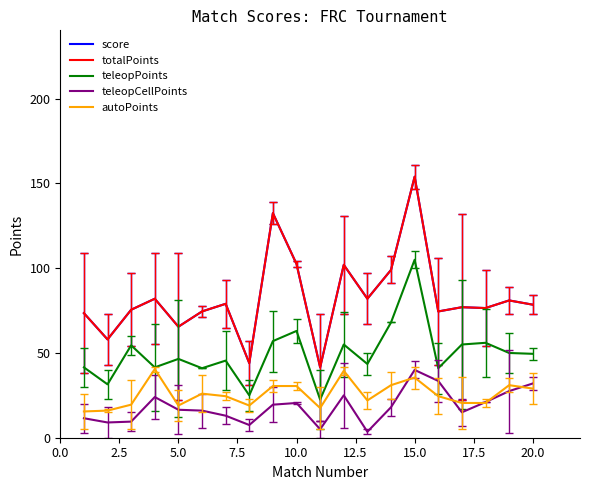

Does the chart have visible grid lines?

No